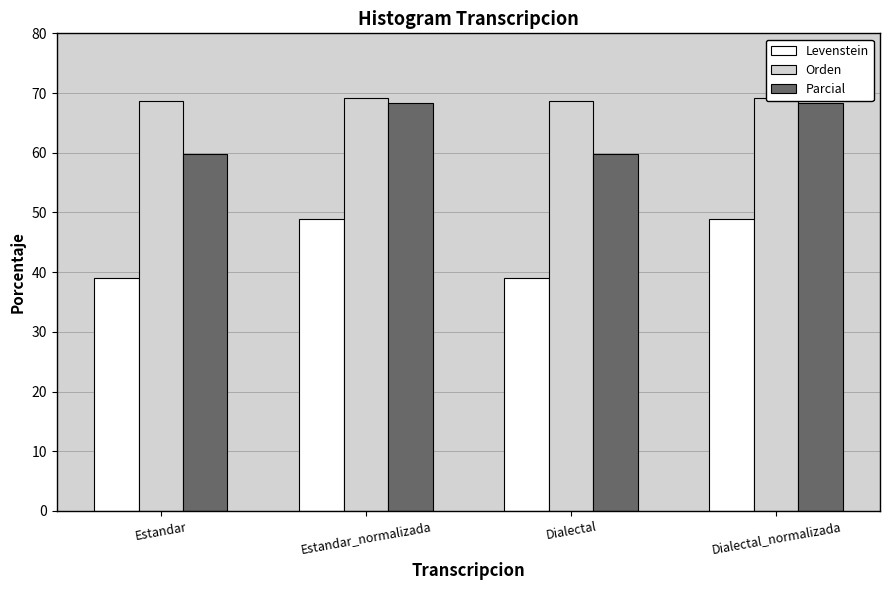

What is the label of the 3rd bar from the right?

Estandar_normalizada